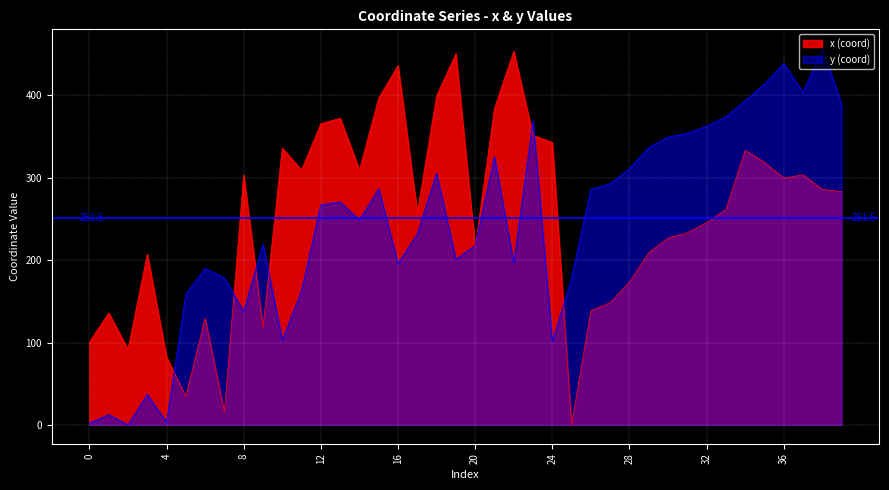

Which series changed the most between 13 and 16?

y (coord)